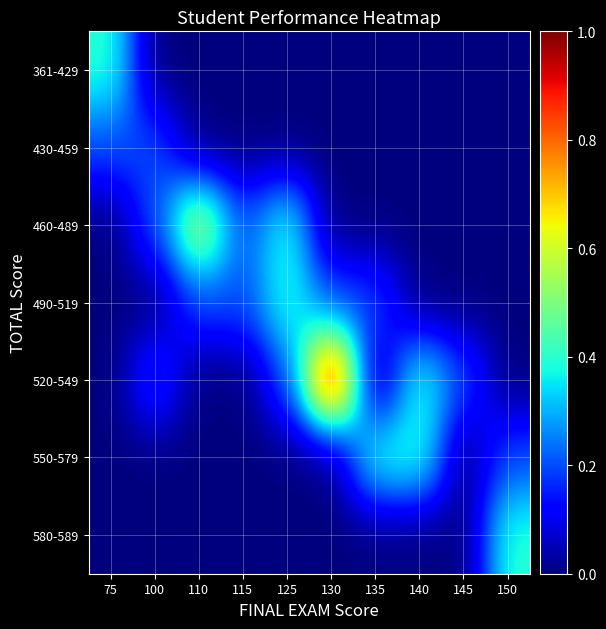

Which category has the lowest value across all series?

100